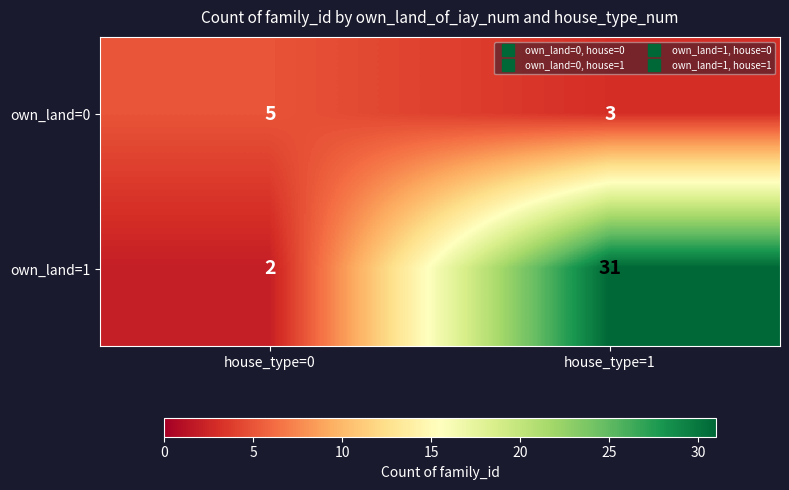

What is the spread (max minus min) of values at house_type=0?

3